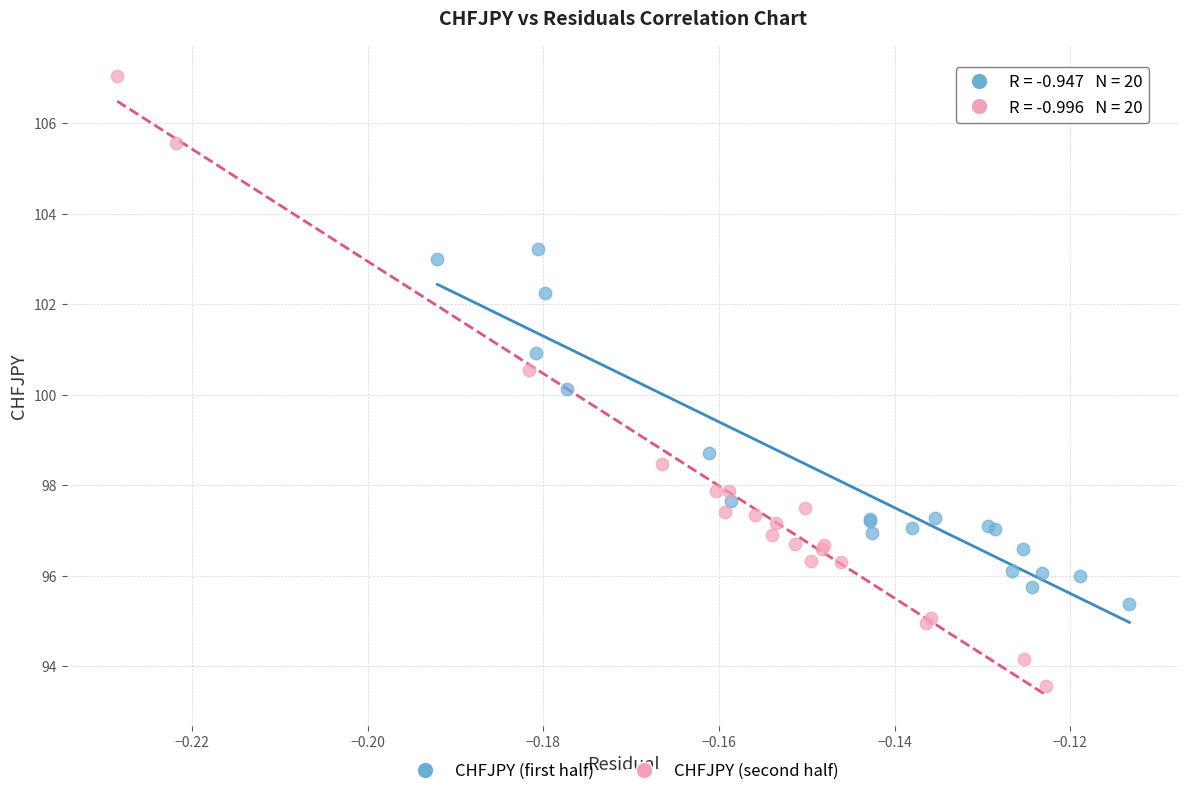

Which series reaches the maximum Y coordinate?

CHFJPY (second half)